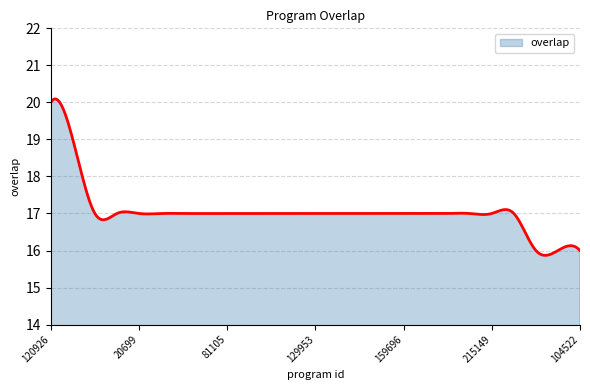

What is the minimum value shown in the chart?

15.9